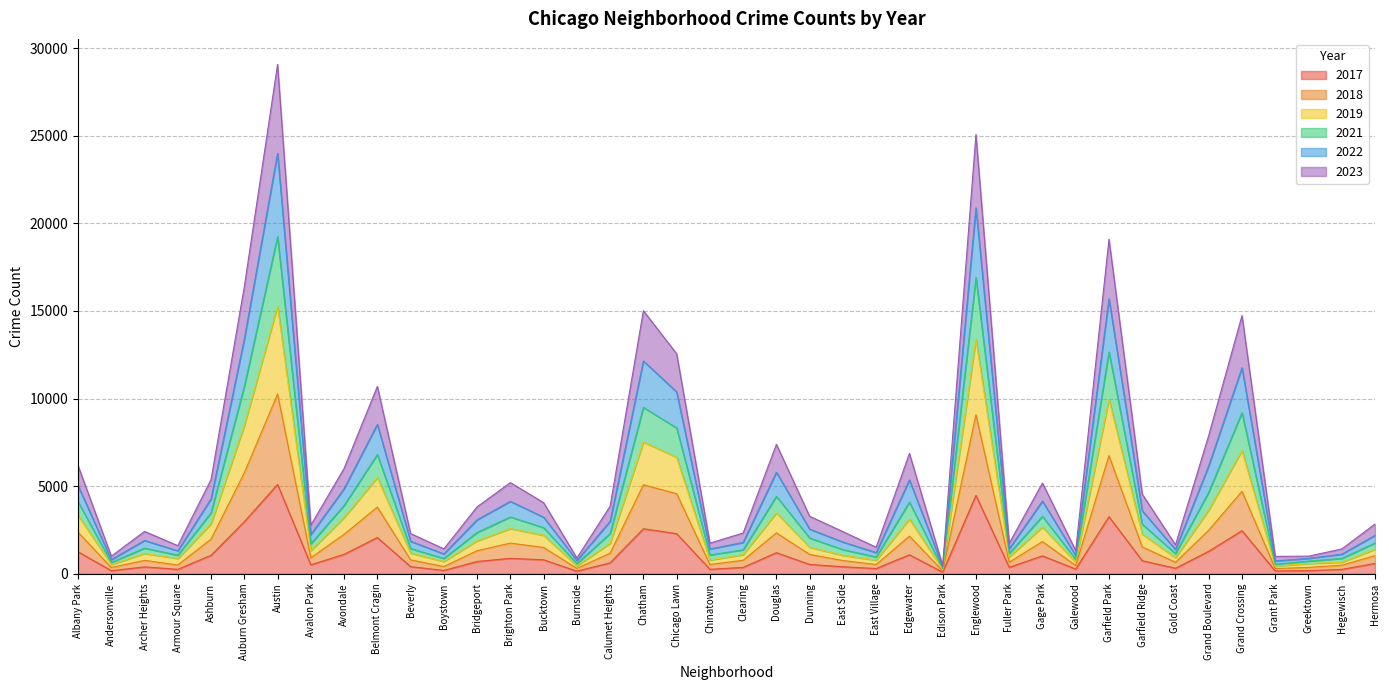

Which category has the highest value in the 2017 series?

Austin